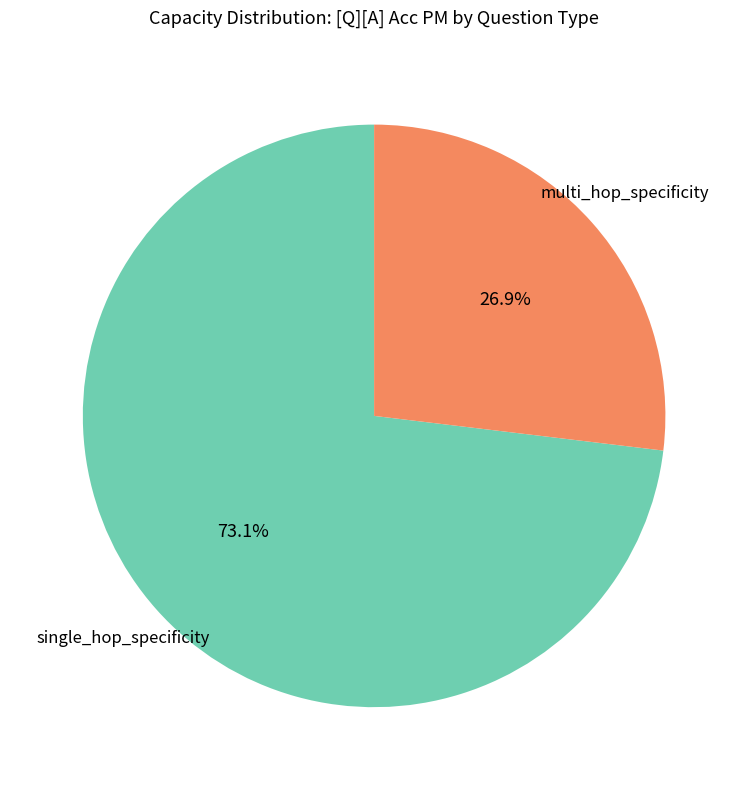

Is there a majority slice in this chart?

Yes